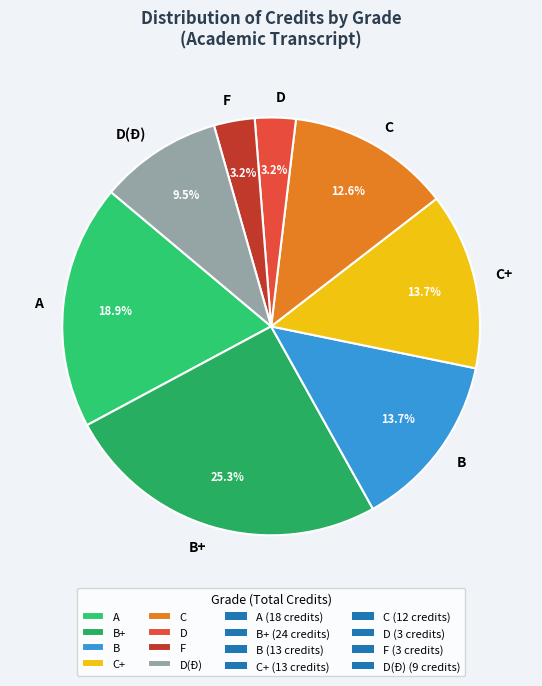

How many segments does this pie chart have?

8